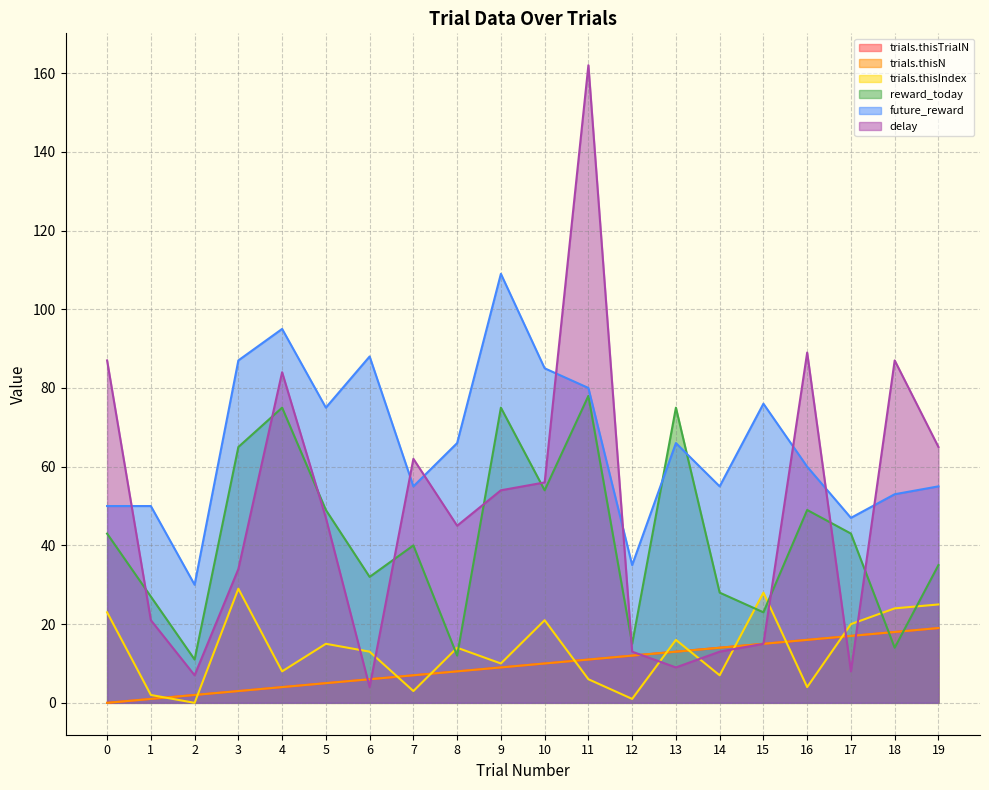

Which series ends up on top after the final intersection of delay and trials.thisN?

delay